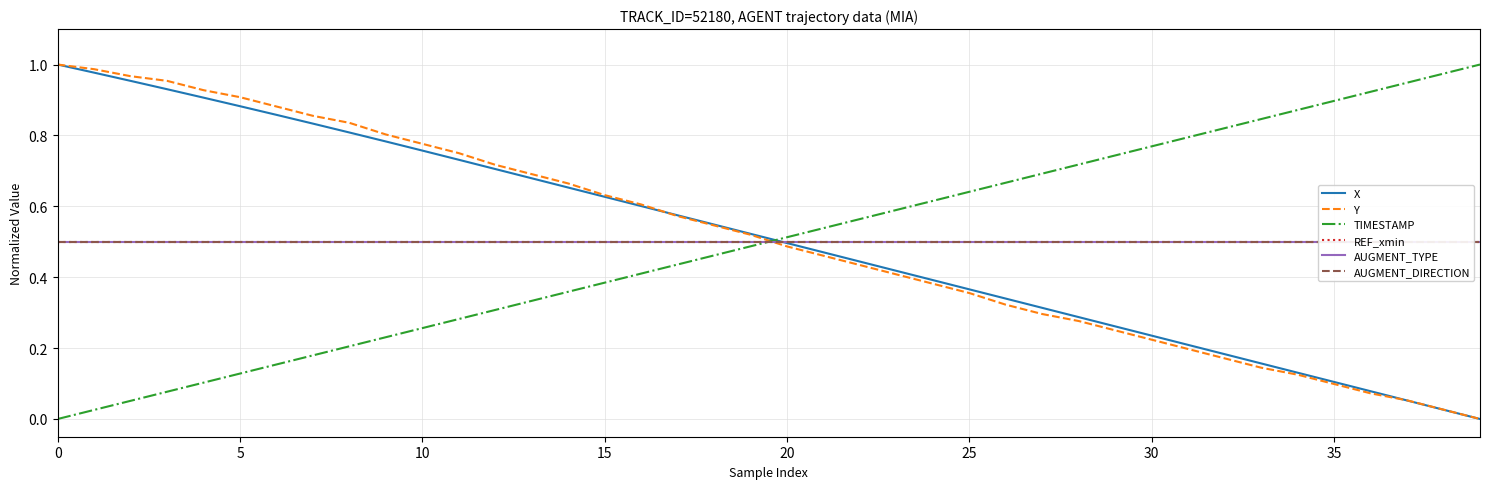

What is the average value of the X series?

0.5